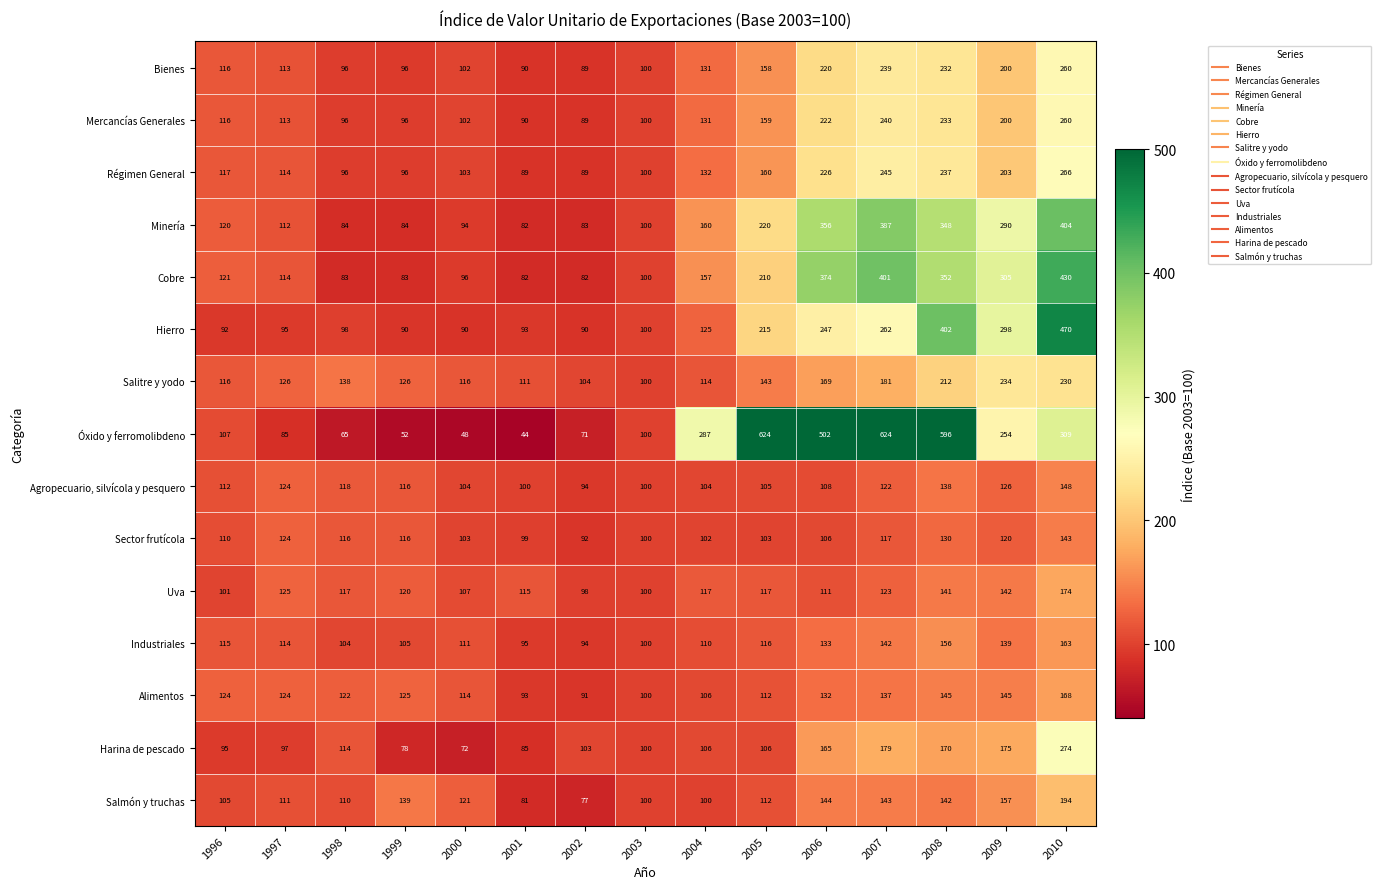

The value of Sector frutícola at 2006 is 106. True or false?

True